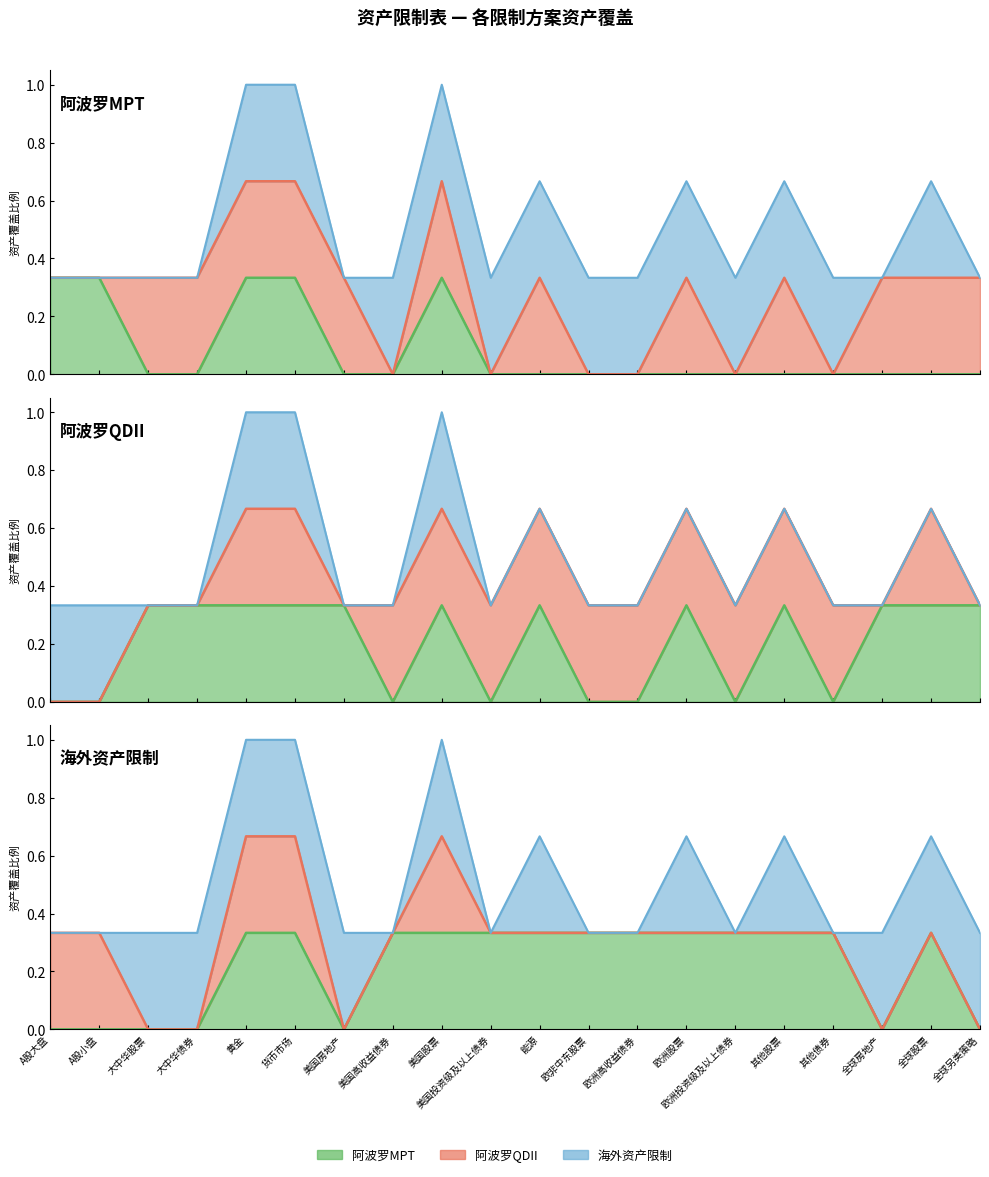

In 阿波罗QDII, how many points are higher than both neighbors (excluding endpoints)?

4